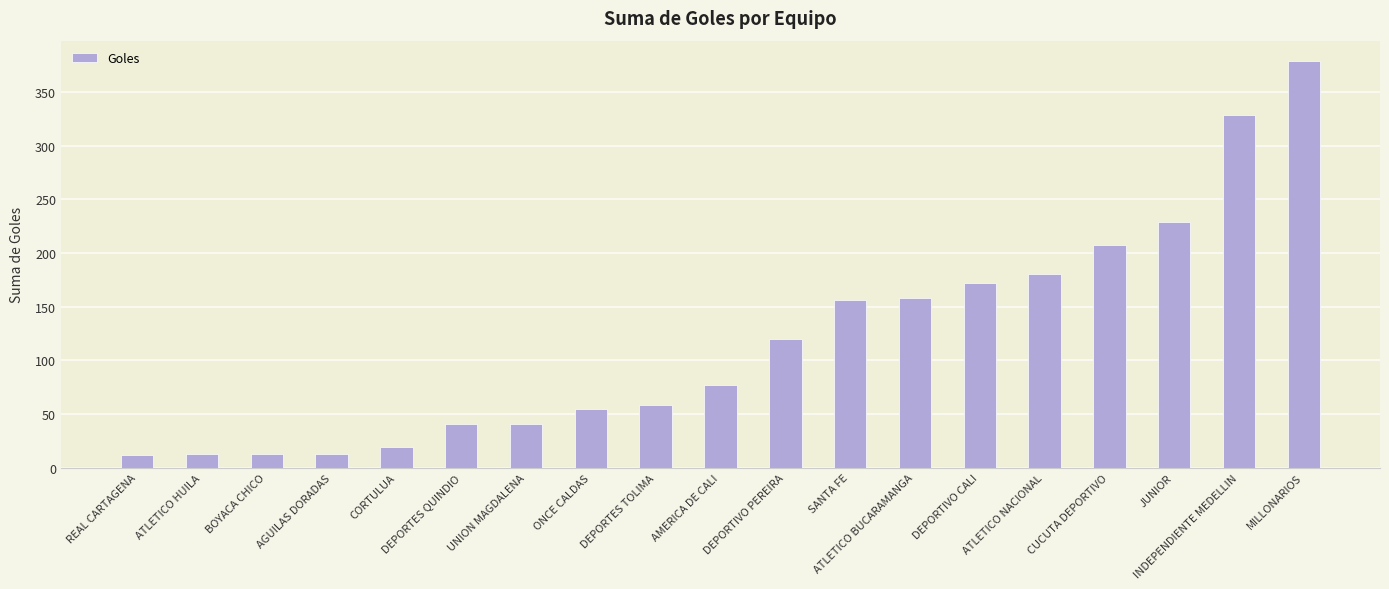

How many values are below 77?

9